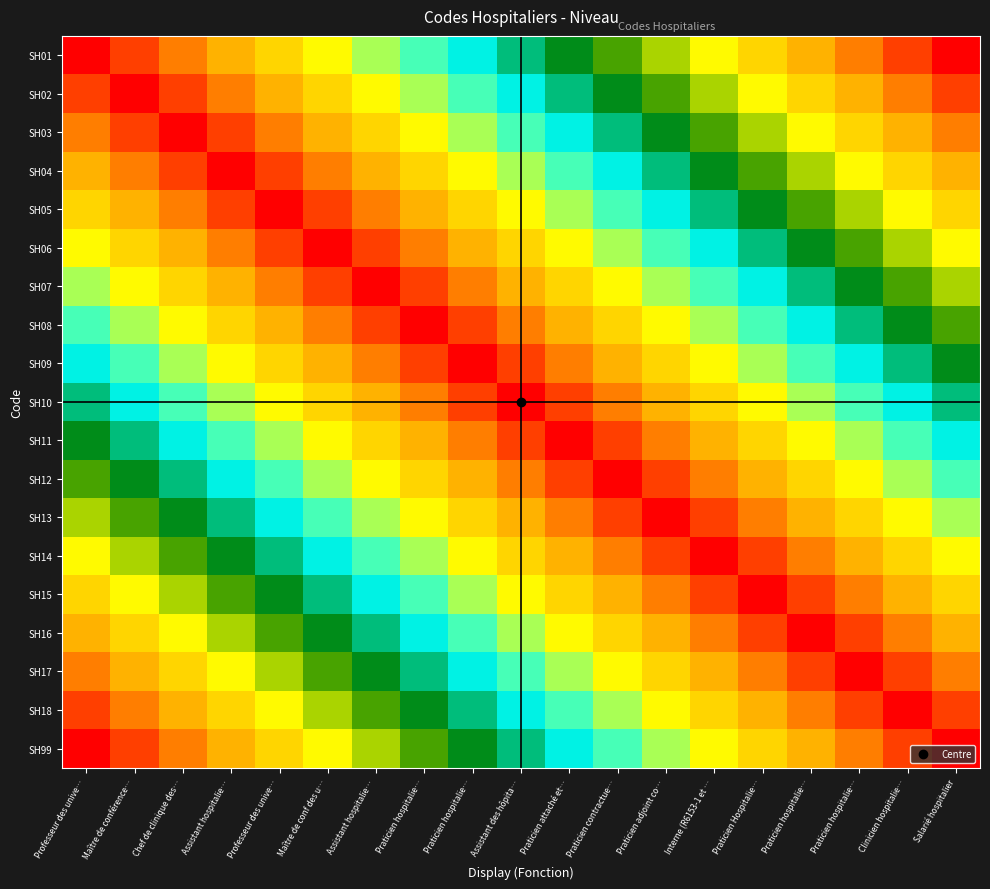

Reading left to right, extract all data points from this chart.

SH01: Professeur des unive…=1.0	Maître de conférence…=1.1	Chef de clinique des…=1.1	Assistant hospitalie…=1.2	Professeur des unive…=1.2	Maître de conf des u…=1.3	Assistant hospitalie…=1.3	Praticien hospitalie…=1.4	Praticien hospitalie…=1.4	Assistant des hôpita…=1.5	Praticien attaché et…=1.5	Praticien contractue…=1.6	Praticien adjoint co…=1.6	Interne (R6153-1 et …=1.7	Praticien Hospitalie…=1.7	Praticien hospitalie…=1.8	Praticien hospitalie…=1.8	Clinicien hospitalie…=1.9	Salarié hospitalier=1.9
SH02: Professeur des unive…=1.1	Maître de conférence…=1.0	Chef de clinique des…=1.1	Assistant hospitalie…=1.1	Professeur des unive…=1.2	Maître de conf des u…=1.2	Assistant hospitalie…=1.3	Praticien hospitalie…=1.3	Praticien hospitalie…=1.4	Assistant des hôpita…=1.4	Praticien attaché et…=1.5	Praticien contractue…=1.5	Praticien adjoint co…=1.6	Interne (R6153-1 et …=1.6	Praticien Hospitalie…=1.7	Praticien hospitalie…=1.7	Praticien hospitalie…=1.8	Clinicien hospitalie…=1.8	Salarié hospitalier=1.9
SH03: Professeur des unive…=1.1	Maître de conférence…=1.1	Chef de clinique des…=1.0	Assistant hospitalie…=1.1	Professeur des unive…=1.1	Maître de conf des u…=1.2	Assistant hospitalie…=1.2	Praticien hospitalie…=1.3	Praticien hospitalie…=1.3	Assistant des hôpita…=1.4	Praticien attaché et…=1.4	Praticien contractue…=1.5	Praticien adjoint co…=1.5	Interne (R6153-1 et …=1.6	Praticien Hospitalie…=1.6	Praticien hospitalie…=1.7	Praticien hospitalie…=1.7	Clinicien hospitalie…=1.8	Salarié hospitalier=1.8
SH04: Professeur des unive…=1.2	Maître de conférence…=1.1	Chef de clinique des…=1.1	Assistant hospitalie…=1.0	Professeur des unive…=1.1	Maître de conf des u…=1.1	Assistant hospitalie…=1.2	Praticien hospitalie…=1.2	Praticien hospitalie…=1.3	Assistant des hôpita…=1.3	Praticien attaché et…=1.4	Praticien contractue…=1.4	Praticien adjoint co…=1.5	Interne (R6153-1 et …=1.5	Praticien Hospitalie…=1.6	Praticien hospitalie…=1.6	Praticien hospitalie…=1.7	Clinicien hospitalie…=1.7	Salarié hospitalier=1.8
SH05: Professeur des unive…=1.2	Maître de conférence…=1.2	Chef de clinique des…=1.1	Assistant hospitalie…=1.1	Professeur des unive…=1.0	Maître de conf des u…=1.1	Assistant hospitalie…=1.1	Praticien hospitalie…=1.2	Praticien hospitalie…=1.2	Assistant des hôpita…=1.3	Praticien attaché et…=1.3	Praticien contractue…=1.4	Praticien adjoint co…=1.4	Interne (R6153-1 et …=1.5	Praticien Hospitalie…=1.5	Praticien hospitalie…=1.6	Praticien hospitalie…=1.6	Clinicien hospitalie…=1.7	Salarié hospitalier=1.7
SH06: Professeur des unive…=1.3	Maître de conférence…=1.2	Chef de clinique des…=1.2	Assistant hospitalie…=1.1	Professeur des unive…=1.1	Maître de conf des u…=1.0	Assistant hospitalie…=1.1	Praticien hospitalie…=1.1	Praticien hospitalie…=1.2	Assistant des hôpita…=1.2	Praticien attaché et…=1.3	Praticien contractue…=1.3	Praticien adjoint co…=1.4	Interne (R6153-1 et …=1.4	Praticien Hospitalie…=1.5	Praticien hospitalie…=1.5	Praticien hospitalie…=1.6	Clinicien hospitalie…=1.6	Salarié hospitalier=1.7
SH07: Professeur des unive…=1.3	Maître de conférence…=1.3	Chef de clinique des…=1.2	Assistant hospitalie…=1.2	Professeur des unive…=1.1	Maître de conf des u…=1.1	Assistant hospitalie…=1.0	Praticien hospitalie…=1.1	Praticien hospitalie…=1.1	Assistant des hôpita…=1.2	Praticien attaché et…=1.2	Praticien contractue…=1.3	Praticien adjoint co…=1.3	Interne (R6153-1 et …=1.4	Praticien Hospitalie…=1.4	Praticien hospitalie…=1.5	Praticien hospitalie…=1.5	Clinicien hospitalie…=1.6	Salarié hospitalier=1.6
SH08: Professeur des unive…=1.4	Maître de conférence…=1.3	Chef de clinique des…=1.3	Assistant hospitalie…=1.2	Professeur des unive…=1.2	Maître de conf des u…=1.1	Assistant hospitalie…=1.1	Praticien hospitalie…=1.0	Praticien hospitalie…=1.1	Assistant des hôpita…=1.1	Praticien attaché et…=1.2	Praticien contractue…=1.2	Praticien adjoint co…=1.3	Interne (R6153-1 et …=1.3	Praticien Hospitalie…=1.4	Praticien hospitalie…=1.4	Praticien hospitalie…=1.5	Clinicien hospitalie…=1.5	Salarié hospitalier=1.6
SH09: Professeur des unive…=1.4	Maître de conférence…=1.4	Chef de clinique des…=1.3	Assistant hospitalie…=1.3	Professeur des unive…=1.2	Maître de conf des u…=1.2	Assistant hospitalie…=1.1	Praticien hospitalie…=1.1	Praticien hospitalie…=1.0	Assistant des hôpita…=1.1	Praticien attaché et…=1.1	Praticien contractue…=1.2	Praticien adjoint co…=1.2	Interne (R6153-1 et …=1.3	Praticien Hospitalie…=1.3	Praticien hospitalie…=1.4	Praticien hospitalie…=1.4	Clinicien hospitalie…=1.5	Salarié hospitalier=1.5
SH10: Professeur des unive…=1.5	Maître de conférence…=1.4	Chef de clinique des…=1.4	Assistant hospitalie…=1.3	Professeur des unive…=1.3	Maître de conf des u…=1.2	Assistant hospitalie…=1.2	Praticien hospitalie…=1.1	Praticien hospitalie…=1.1	Assistant des hôpita…=1.0	Praticien attaché et…=1.1	Praticien contractue…=1.1	Praticien adjoint co…=1.2	Interne (R6153-1 et …=1.2	Praticien Hospitalie…=1.3	Praticien hospitalie…=1.3	Praticien hospitalie…=1.4	Clinicien hospitalie…=1.4	Salarié hospitalier=1.5
SH11: Professeur des unive…=1.5	Maître de conférence…=1.5	Chef de clinique des…=1.4	Assistant hospitalie…=1.4	Professeur des unive…=1.3	Maître de conf des u…=1.3	Assistant hospitalie…=1.2	Praticien hospitalie…=1.2	Praticien hospitalie…=1.1	Assistant des hôpita…=1.1	Praticien attaché et…=1.0	Praticien contractue…=1.1	Praticien adjoint co…=1.1	Interne (R6153-1 et …=1.2	Praticien Hospitalie…=1.2	Praticien hospitalie…=1.3	Praticien hospitalie…=1.3	Clinicien hospitalie…=1.4	Salarié hospitalier=1.4
SH12: Professeur des unive…=1.6	Maître de conférence…=1.5	Chef de clinique des…=1.5	Assistant hospitalie…=1.4	Professeur des unive…=1.4	Maître de conf des u…=1.3	Assistant hospitalie…=1.3	Praticien hospitalie…=1.2	Praticien hospitalie…=1.2	Assistant des hôpita…=1.1	Praticien attaché et…=1.1	Praticien contractue…=1.0	Praticien adjoint co…=1.1	Interne (R6153-1 et …=1.1	Praticien Hospitalie…=1.2	Praticien hospitalie…=1.2	Praticien hospitalie…=1.3	Clinicien hospitalie…=1.3	Salarié hospitalier=1.4
SH13: Professeur des unive…=1.6	Maître de conférence…=1.6	Chef de clinique des…=1.5	Assistant hospitalie…=1.5	Professeur des unive…=1.4	Maître de conf des u…=1.4	Assistant hospitalie…=1.3	Praticien hospitalie…=1.3	Praticien hospitalie…=1.2	Assistant des hôpita…=1.2	Praticien attaché et…=1.1	Praticien contractue…=1.1	Praticien adjoint co…=1.0	Interne (R6153-1 et …=1.1	Praticien Hospitalie…=1.1	Praticien hospitalie…=1.2	Praticien hospitalie…=1.2	Clinicien hospitalie…=1.3	Salarié hospitalier=1.3
SH14: Professeur des unive…=1.7	Maître de conférence…=1.6	Chef de clinique des…=1.6	Assistant hospitalie…=1.5	Professeur des unive…=1.5	Maître de conf des u…=1.4	Assistant hospitalie…=1.4	Praticien hospitalie…=1.3	Praticien hospitalie…=1.3	Assistant des hôpita…=1.2	Praticien attaché et…=1.2	Praticien contractue…=1.1	Praticien adjoint co…=1.1	Interne (R6153-1 et …=1.0	Praticien Hospitalie…=1.1	Praticien hospitalie…=1.1	Praticien hospitalie…=1.2	Clinicien hospitalie…=1.2	Salarié hospitalier=1.3
SH15: Professeur des unive…=1.7	Maître de conférence…=1.7	Chef de clinique des…=1.6	Assistant hospitalie…=1.6	Professeur des unive…=1.5	Maître de conf des u…=1.5	Assistant hospitalie…=1.4	Praticien hospitalie…=1.4	Praticien hospitalie…=1.3	Assistant des hôpita…=1.3	Praticien attaché et…=1.2	Praticien contractue…=1.2	Praticien adjoint co…=1.1	Interne (R6153-1 et …=1.1	Praticien Hospitalie…=1.0	Praticien hospitalie…=1.1	Praticien hospitalie…=1.1	Clinicien hospitalie…=1.2	Salarié hospitalier=1.2
SH16: Professeur des unive…=1.8	Maître de conférence…=1.7	Chef de clinique des…=1.7	Assistant hospitalie…=1.6	Professeur des unive…=1.6	Maître de conf des u…=1.5	Assistant hospitalie…=1.5	Praticien hospitalie…=1.4	Praticien hospitalie…=1.4	Assistant des hôpita…=1.3	Praticien attaché et…=1.3	Praticien contractue…=1.2	Praticien adjoint co…=1.2	Interne (R6153-1 et …=1.1	Praticien Hospitalie…=1.1	Praticien hospitalie…=1.0	Praticien hospitalie…=1.1	Clinicien hospitalie…=1.1	Salarié hospitalier=1.2
SH17: Professeur des unive…=1.8	Maître de conférence…=1.8	Chef de clinique des…=1.7	Assistant hospitalie…=1.7	Professeur des unive…=1.6	Maître de conf des u…=1.6	Assistant hospitalie…=1.5	Praticien hospitalie…=1.5	Praticien hospitalie…=1.4	Assistant des hôpita…=1.4	Praticien attaché et…=1.3	Praticien contractue…=1.3	Praticien adjoint co…=1.2	Interne (R6153-1 et …=1.2	Praticien Hospitalie…=1.1	Praticien hospitalie…=1.1	Praticien hospitalie…=1.0	Clinicien hospitalie…=1.1	Salarié hospitalier=1.1
SH18: Professeur des unive…=1.9	Maître de conférence…=1.8	Chef de clinique des…=1.8	Assistant hospitalie…=1.7	Professeur des unive…=1.7	Maître de conf des u…=1.6	Assistant hospitalie…=1.6	Praticien hospitalie…=1.5	Praticien hospitalie…=1.5	Assistant des hôpita…=1.4	Praticien attaché et…=1.4	Praticien contractue…=1.3	Praticien adjoint co…=1.3	Interne (R6153-1 et …=1.2	Praticien Hospitalie…=1.2	Praticien hospitalie…=1.1	Praticien hospitalie…=1.1	Clinicien hospitalie…=1.0	Salarié hospitalier=1.1
SH99: Professeur des unive…=1.9	Maître de conférence…=1.9	Chef de clinique des…=1.8	Assistant hospitalie…=1.8	Professeur des unive…=1.7	Maître de conf des u…=1.7	Assistant hospitalie…=1.6	Praticien hospitalie…=1.6	Praticien hospitalie…=1.5	Assistant des hôpita…=1.5	Praticien attaché et…=1.4	Praticien contractue…=1.4	Praticien adjoint co…=1.3	Interne (R6153-1 et …=1.3	Praticien Hospitalie…=1.2	Praticien hospitalie…=1.2	Praticien hospitalie…=1.1	Clinicien hospitalie…=1.1	Salarié hospitalier=1.0